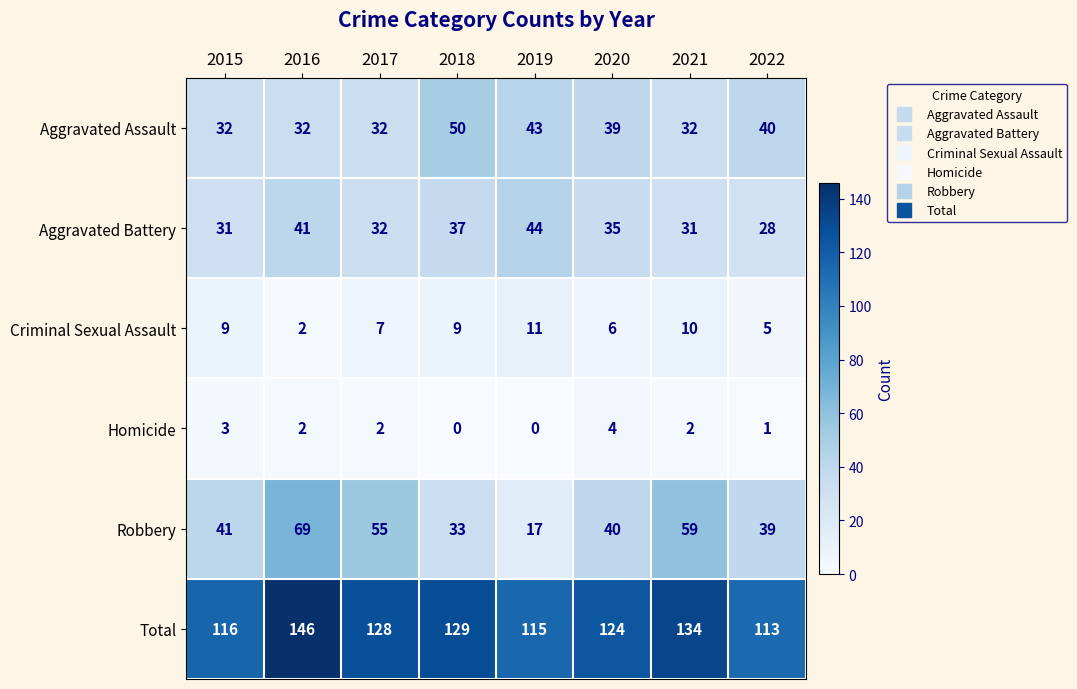

What is the greatest value displayed?

146